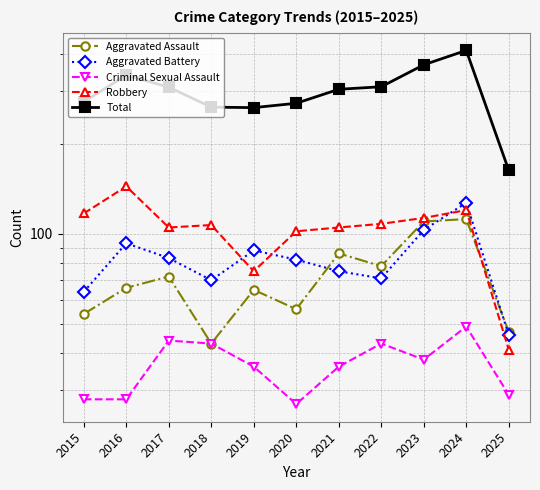

At which category is the sum across all series the highest?

2024